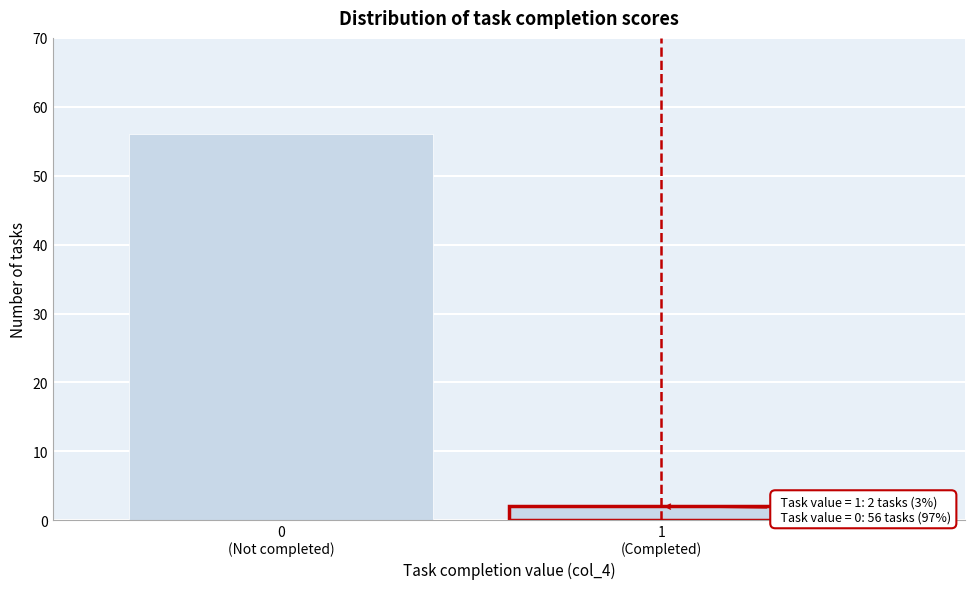

Reading left to right, what are all the values shown in this chart?

56	2